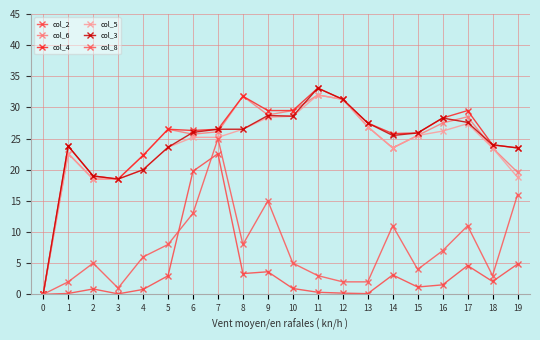

What is the maximum value for col_8?

25.0